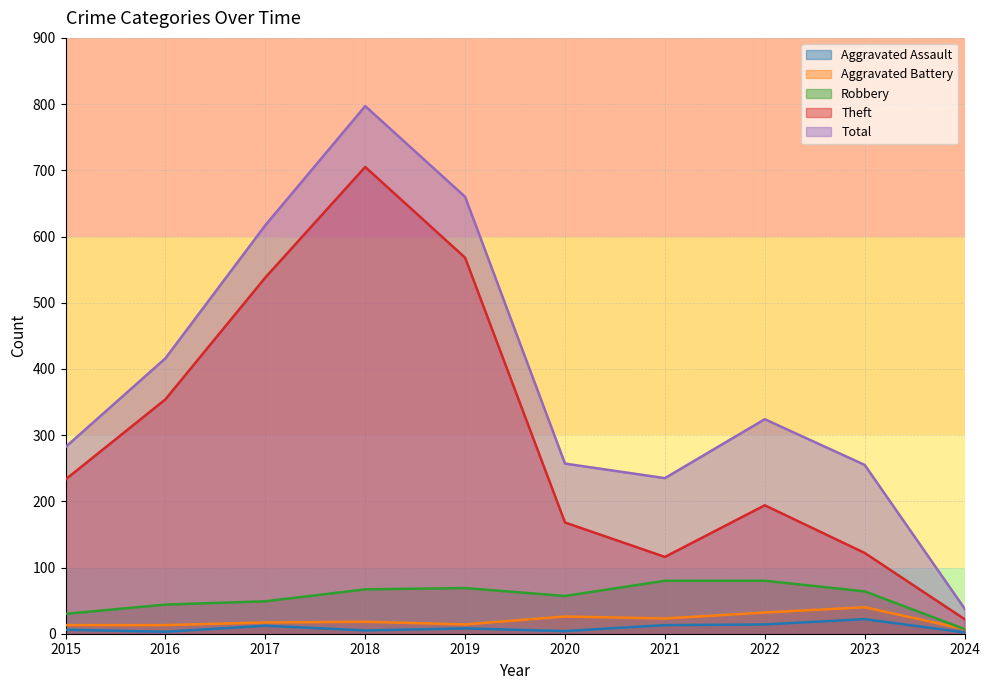

List the labels in order of Theft value, largest first.

2018, 2019, 2017, 2016, 2015, 2022, 2020, 2023, 2021, 2024